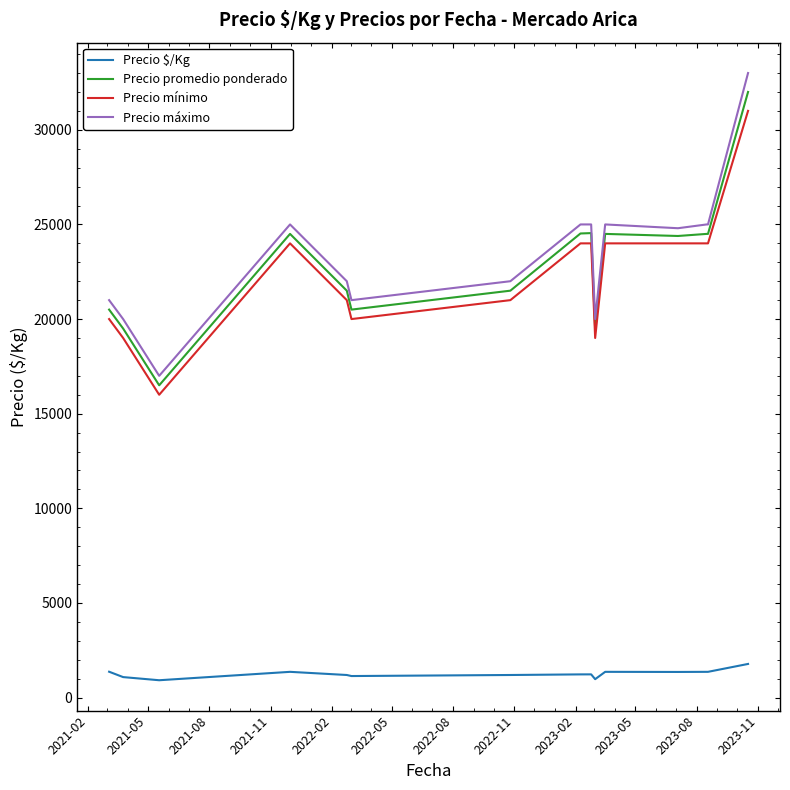

How many values in the Precio mínimo series are below 24000?

7